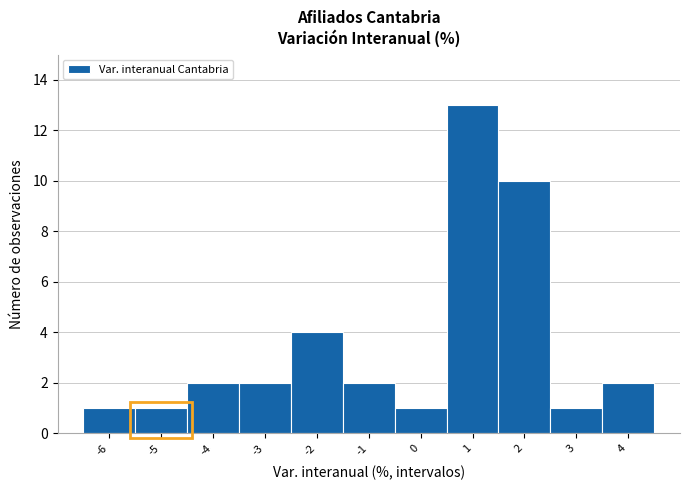

Reading right to left, what are all the values shown in this chart?

4=2	3=1	2=10	1=13	0=1	-1=2	-2=4	-3=2	-4=2	-5=1	-6=1